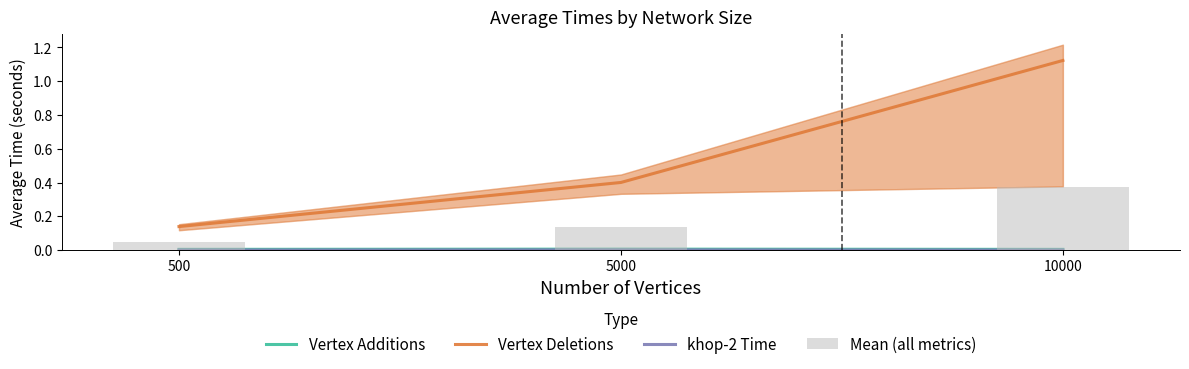

Where is khop-2 Time nearest to the value 0?

10000